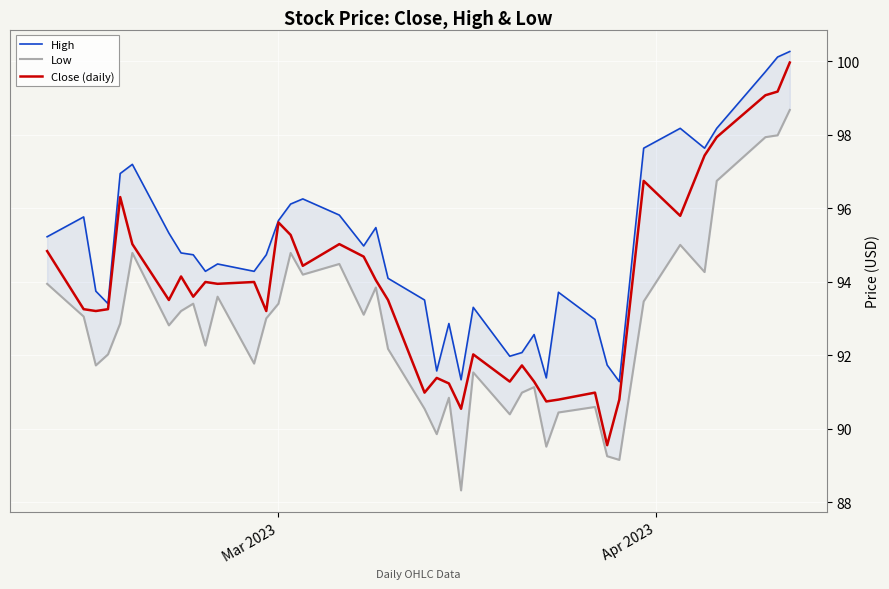

Rank the series by their maximum value, from lowest to highest.

Low, Close (daily), High